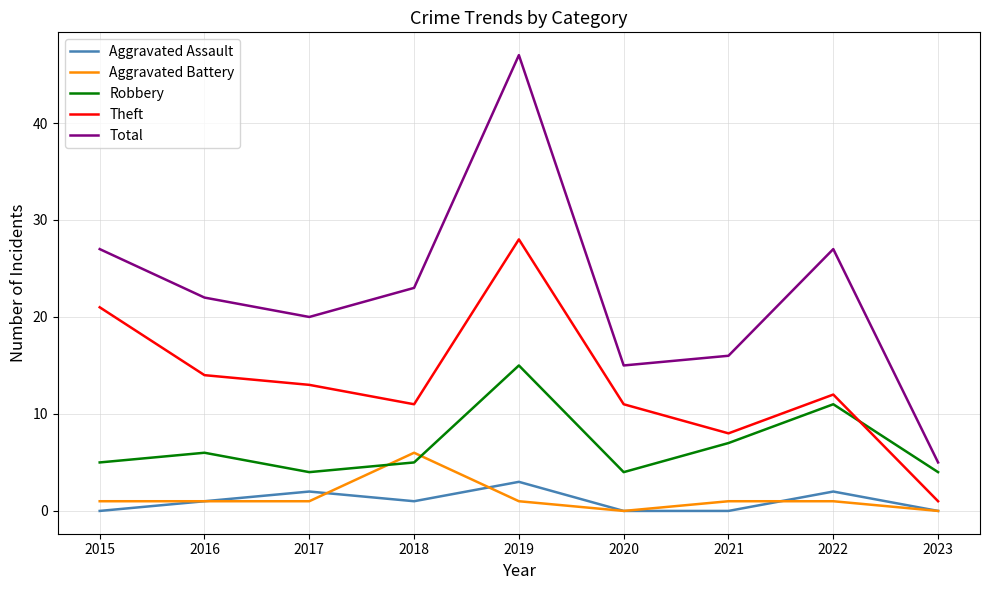

True or false: Total and Aggravated Assault intersect in this chart.

False